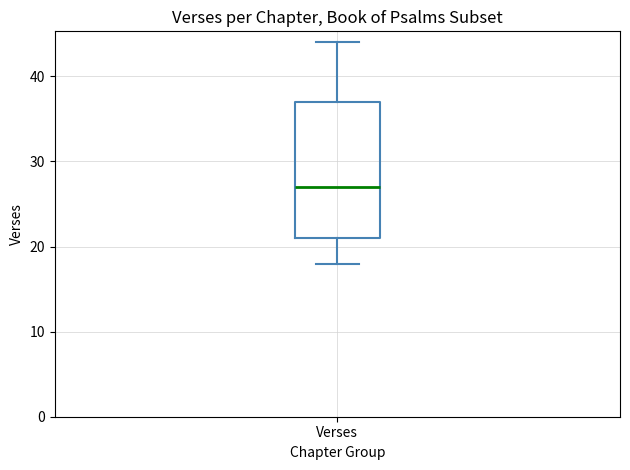

Transcribe this box plot: give where the median line is, the range the box spans, and where the two whiskers end, as read against the y-axis. The values are not printed on the chart, so give them approximately, as read against the axis.

median 27, box 21 to 37, whiskers 18 to 44